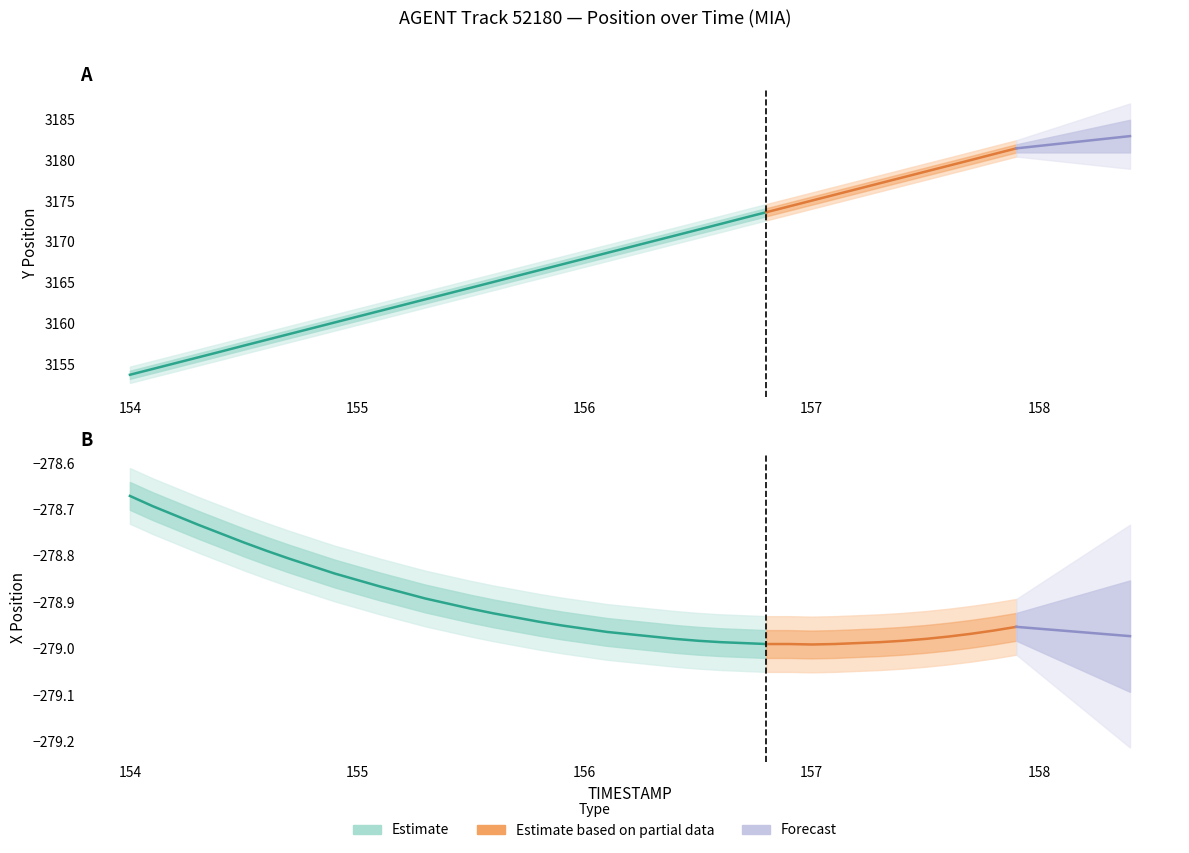

True or false: X has a value of -101.1 at 11.

False